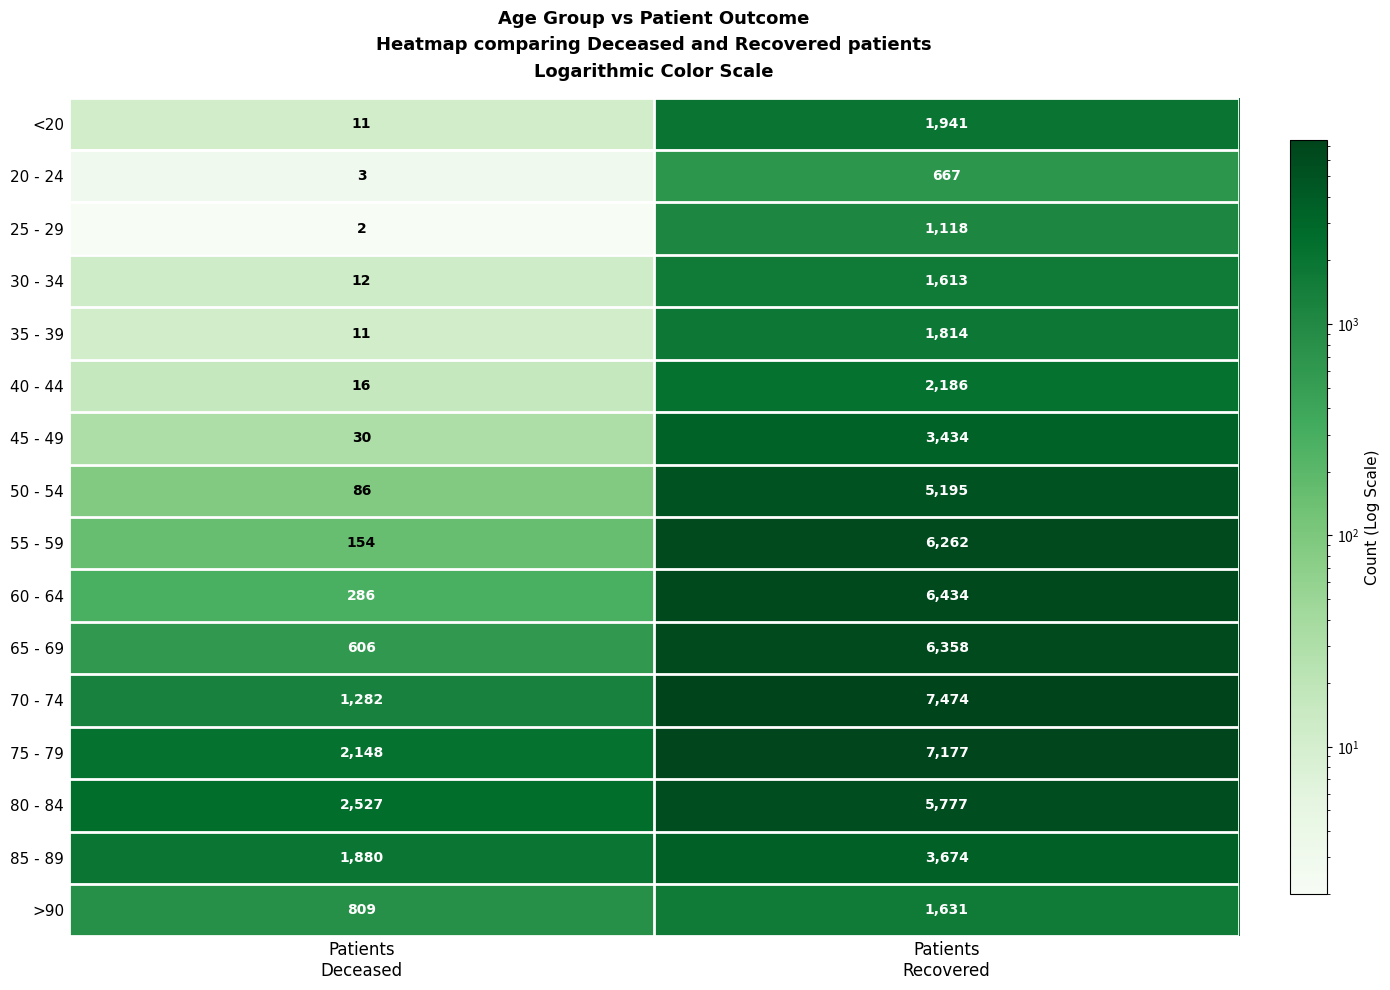

What is the lowest value of the 65 - 69 series?

606